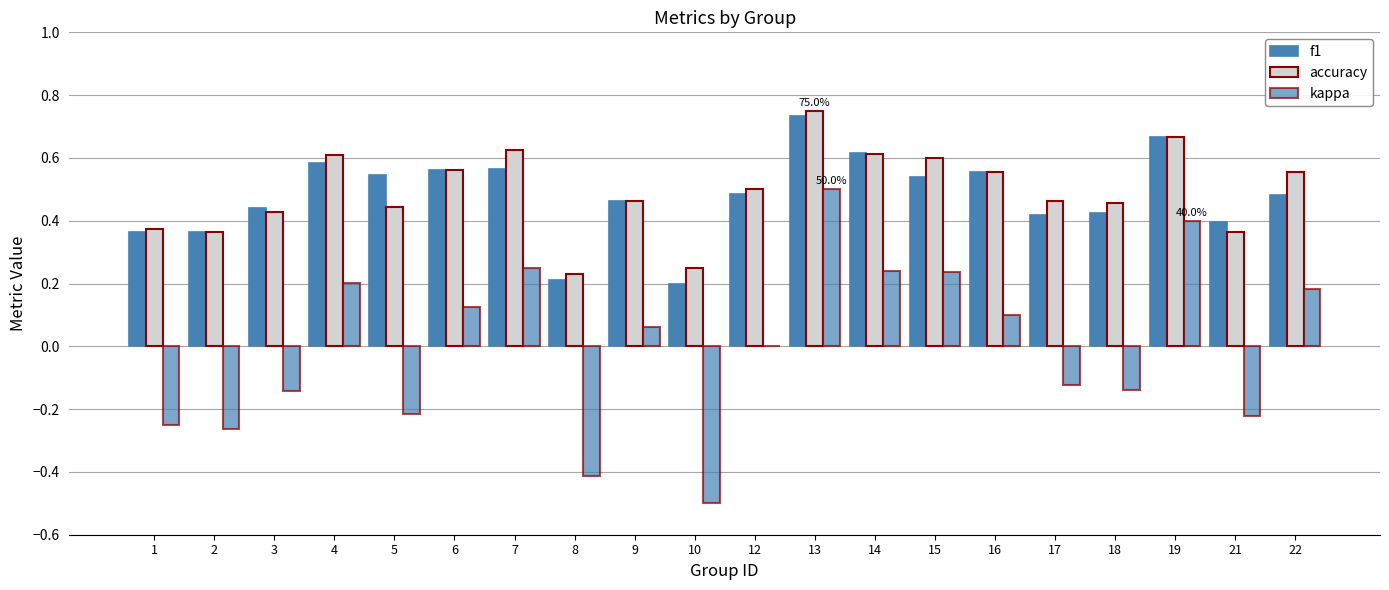

How many data points does each series have?

20